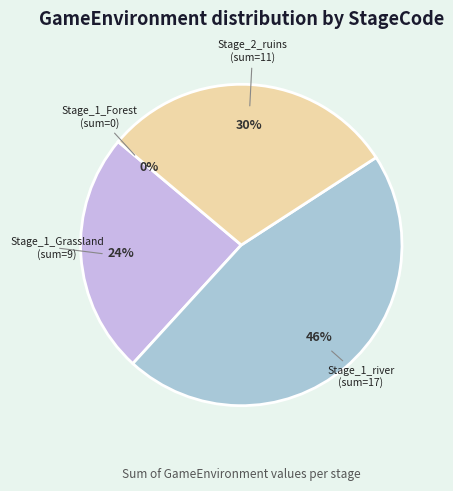

The 1 slice represents 0% of the pie. True or false?

True